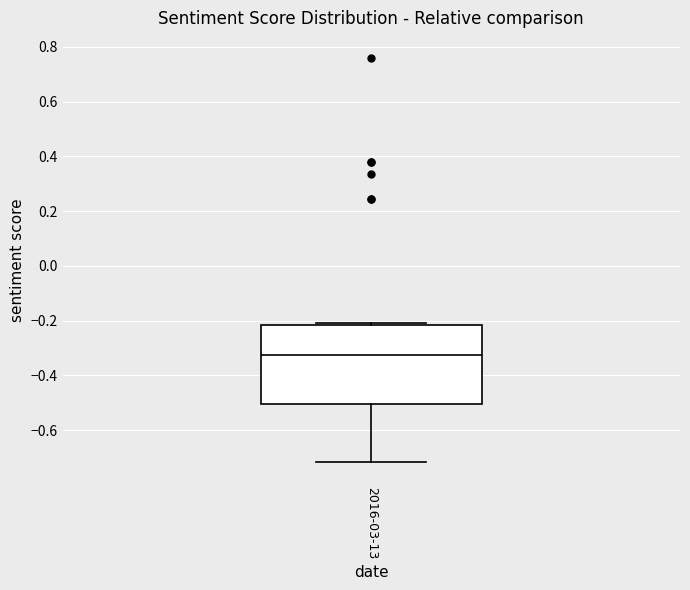

Where does the median line of the box for 2016-03-13 sit on the y-axis? The values are not printed on the chart, so give them approximately, as read against the axis.

-0.32